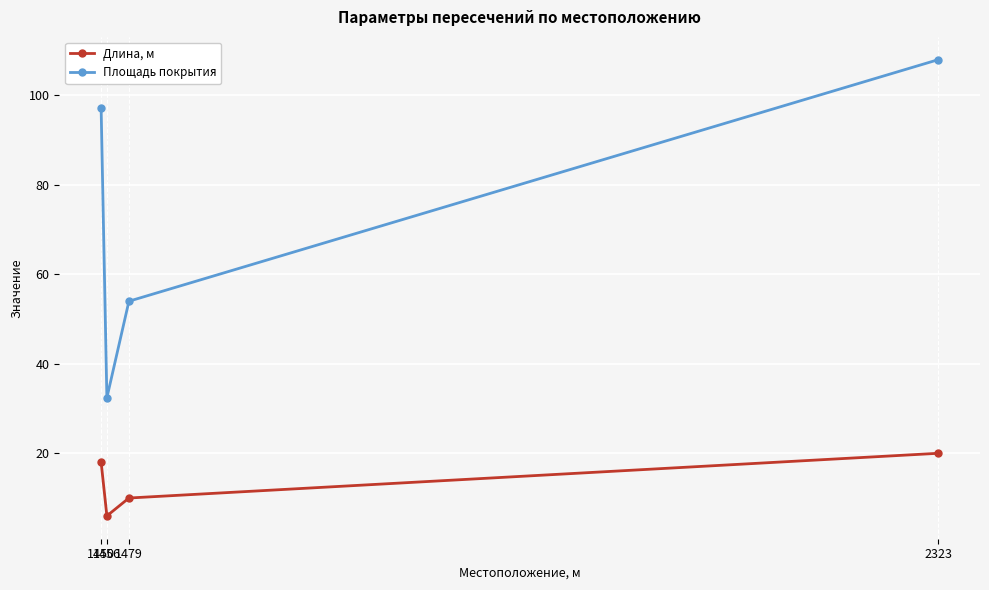

Reading left to right, extract all data points from this chart.

Длина, м: 18.0	6.0	10.0	20.0
Площадь покрытия: 97.2	32.4	54.0	108.0